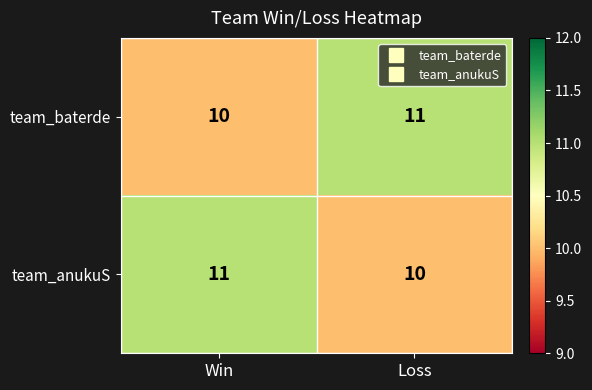

True or false: team_baterde has a value of 5 at Loss.

False